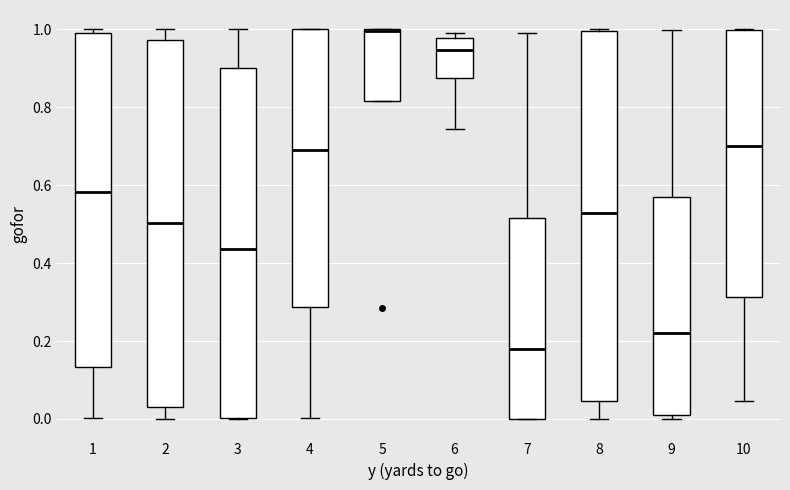

Reading left to right, read every box against the y-axis: the position of its median line, the range the box covers, and the ends of its whiskers. The values are not printed on the chart, so give them approximately, as read against the axis.

1: median 0.58, box 0.14 to 1.00, whiskers 0.00 to 1.00 (just above the box's upper edge)
2: median 0.50, box 0.02 to 0.98, whiskers 0.00 to 1.00
3: median 0.44, box 0.00 to 0.90, whiskers 0.00 to 1.00
4: median 0.70, box 0.28 to 1.00, whiskers 0.00 to 1.00
5: median 1.00 (drawn on the box's upper edge), box 0.82 to 1.00, whiskers 0.82 to 1.00
6: median 0.94, box 0.88 to 0.98, whiskers 0.74 to 1.00
7: median 0.18, box 0.00 to 0.52, whiskers 0.00 to 1.00
8: median 0.52, box 0.04 to 1.00, whiskers 0.00 to 1.00
9: median 0.22, box 0.00 to 0.56, whiskers 0.00 (just below the box's lower edge) to 1.00
10: median 0.70, box 0.32 to 1.00, whiskers 0.04 to 1.00